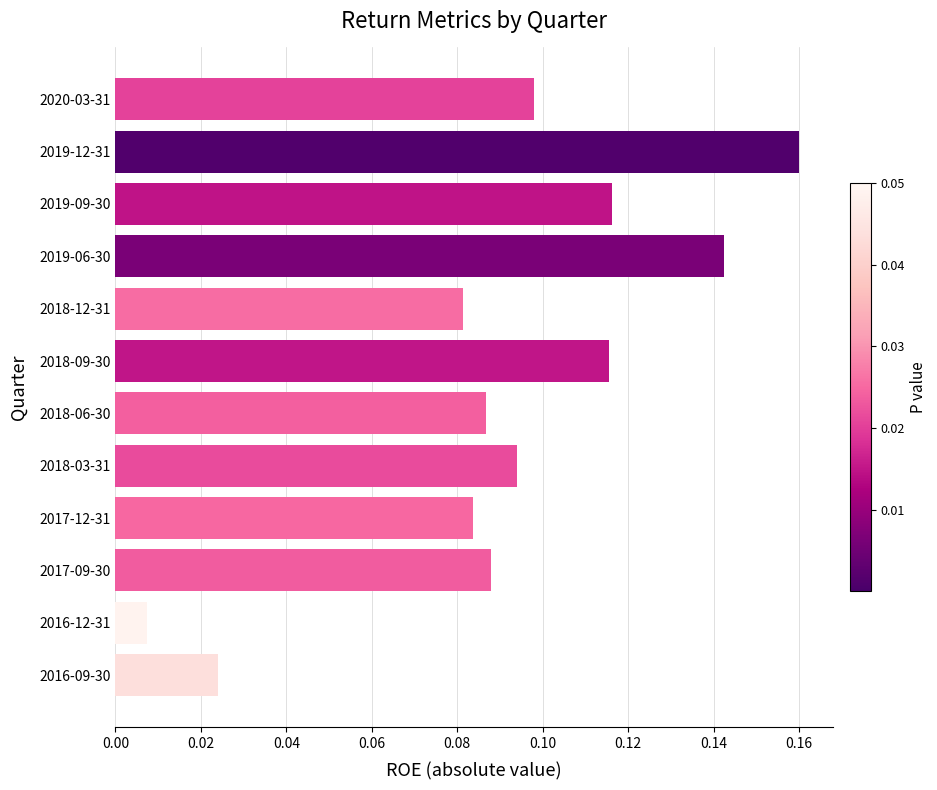

At which label is the value closest to 0?

2016-12-31